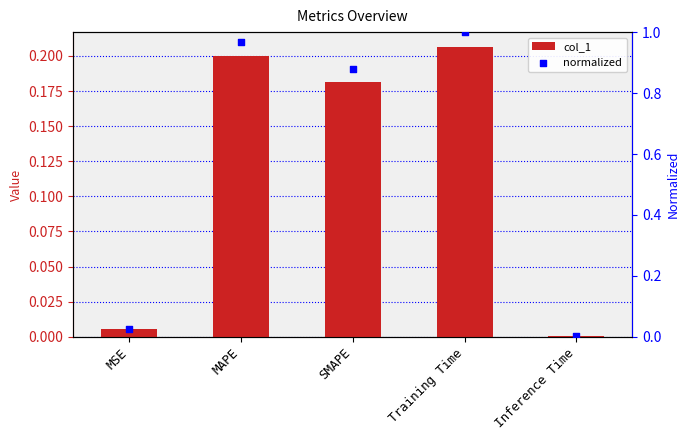

Which series reaches the minimum Y coordinate?

col_1